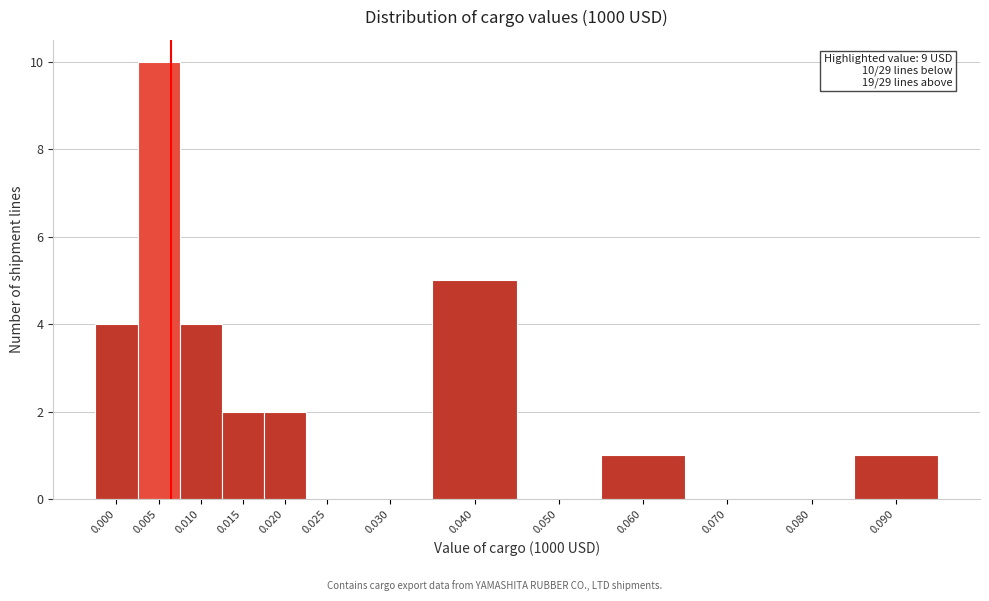

Reading right to left, transcribe all the data shown in this chart.

0.090=1	0.080=0	0.070=0	0.060=1	0.050=0	0.040=5	0.030=0	0.025=0	0.020=2	0.015=2	0.010=4	0.005=10	0.000=4